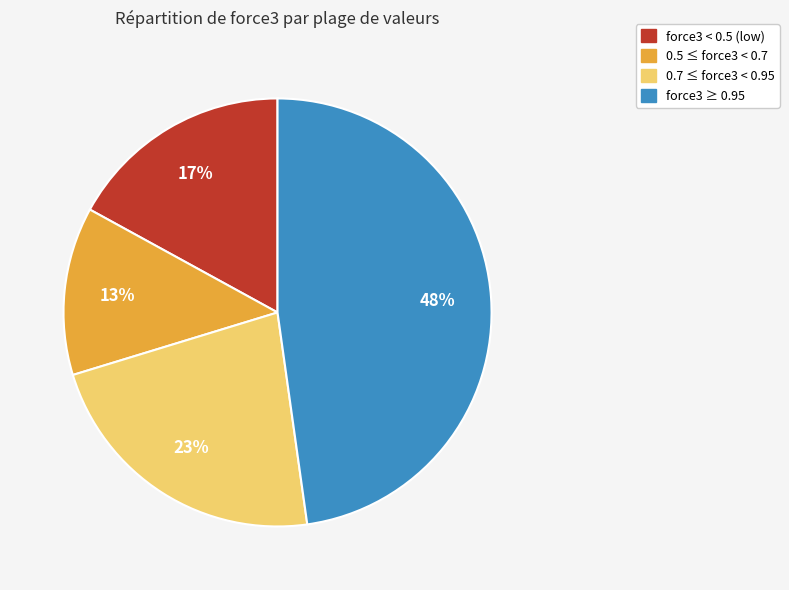

Is there any slice that represents more than half of the pie?

No